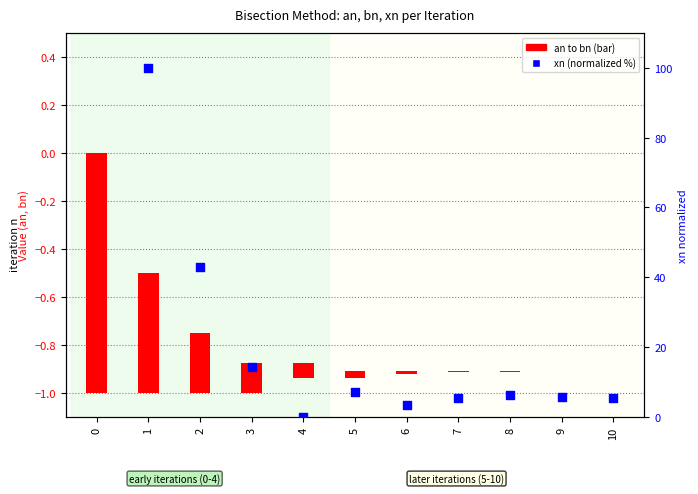

Which series contains the lowest Y value?

an to bn range